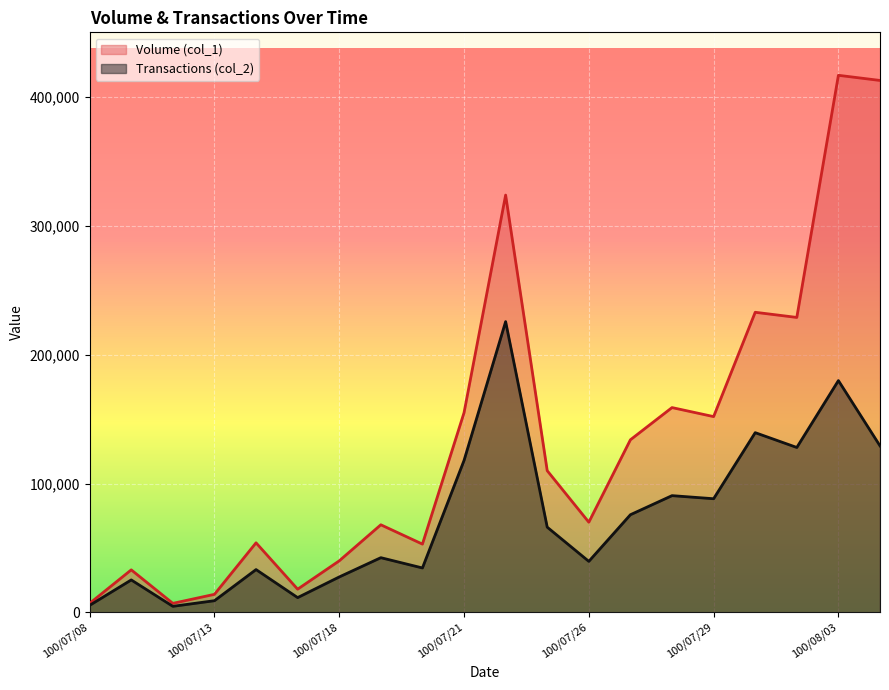

Reading left to right, transcribe all the data shown in this chart.

Volume (col_1): 7000	33000	7000	14000	54000	18000	40000	68000	53000	155000	324000	110000	70000	134000	159000	152000	233000	229000	417000	413000
Transactions (col_2): 5460	25190	4690	9060	33220	11460	27500	42460	34480	117950	225750	66150	39600	75820	90630	88230	139530	128030	179960	129280